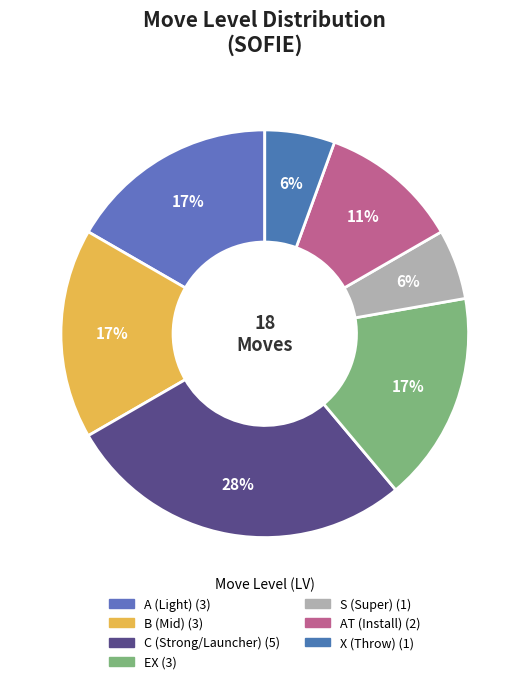

How many segments does this pie chart have?

7